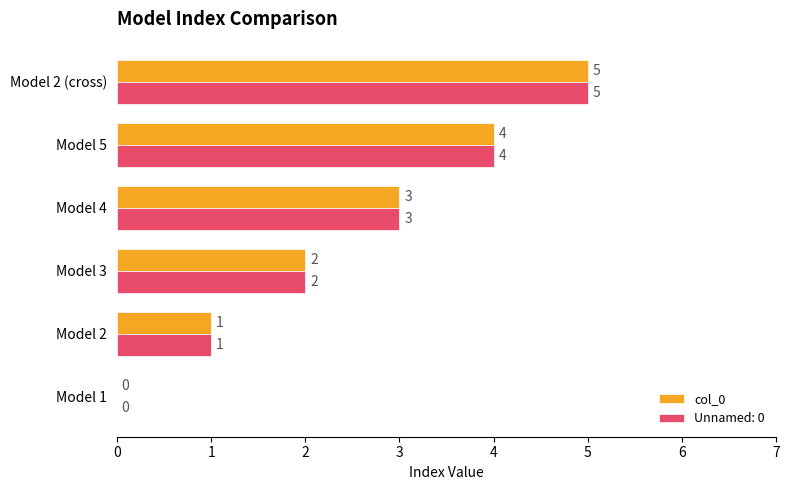

The value of Unnamed: 0 at Model 5 is 4. True or false?

True